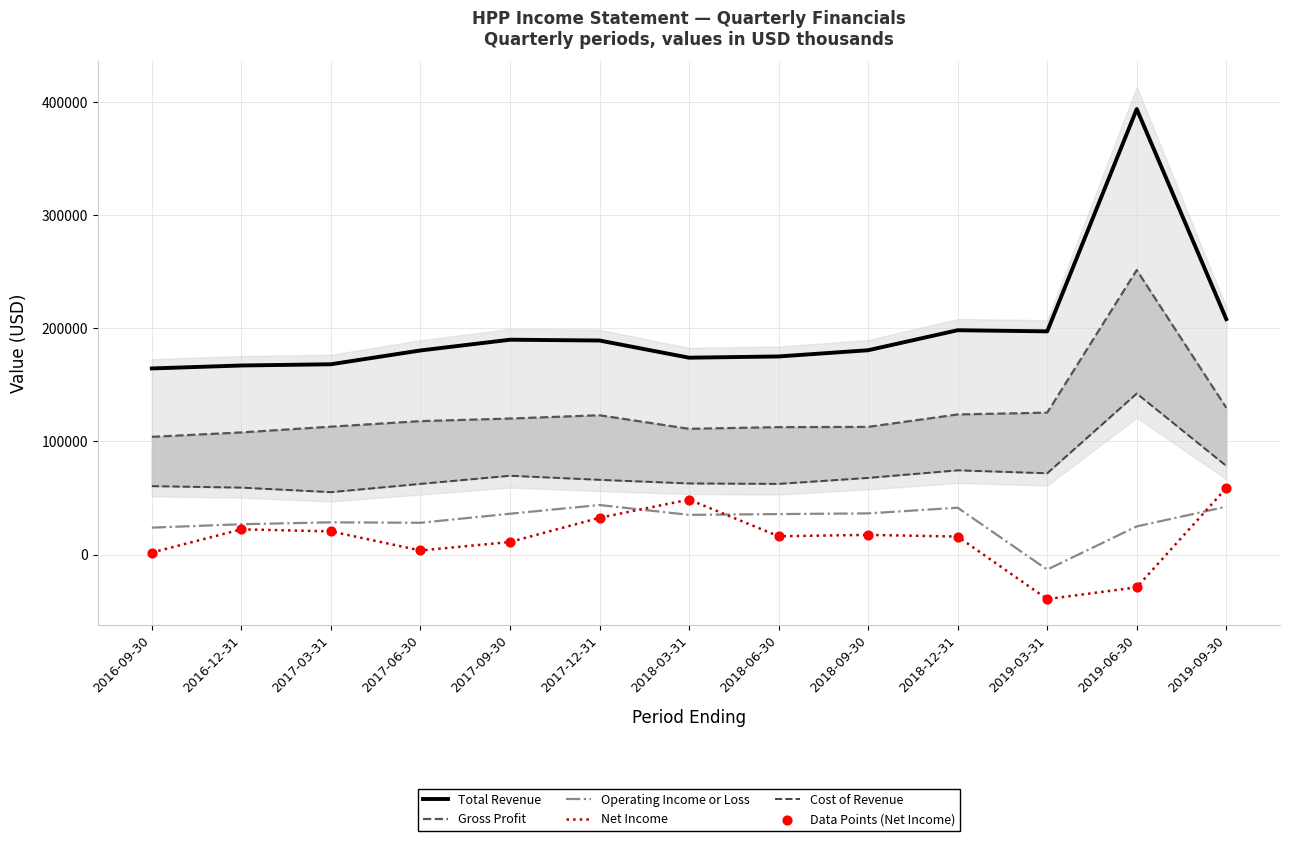

Which series has the largest total across all categories?

Total Revenue